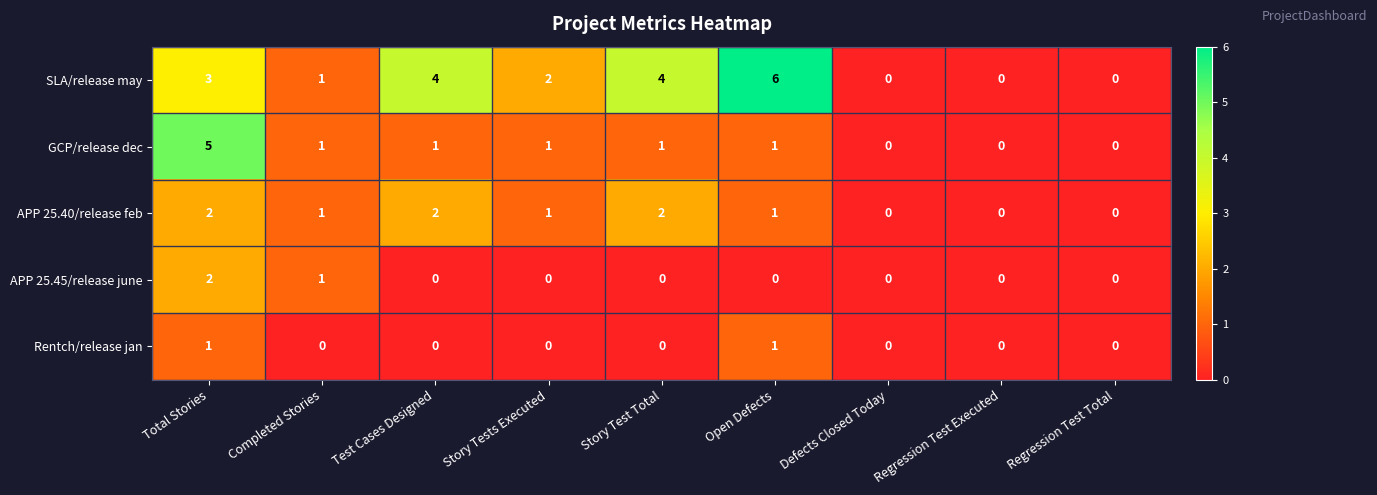

Is it true that GCP/release dec equals 5 at Total Stories?

True